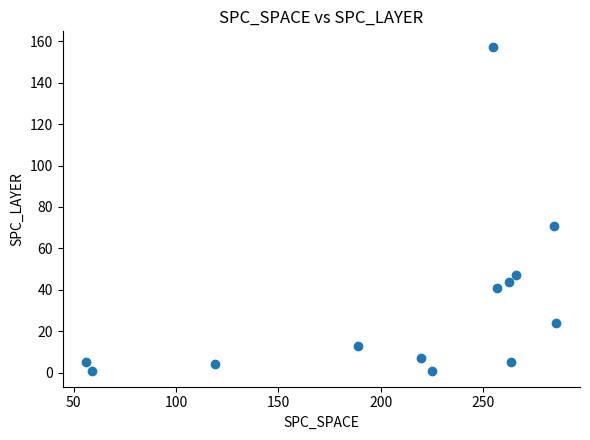

What Y value in the scatter plot is closest to 79?

71